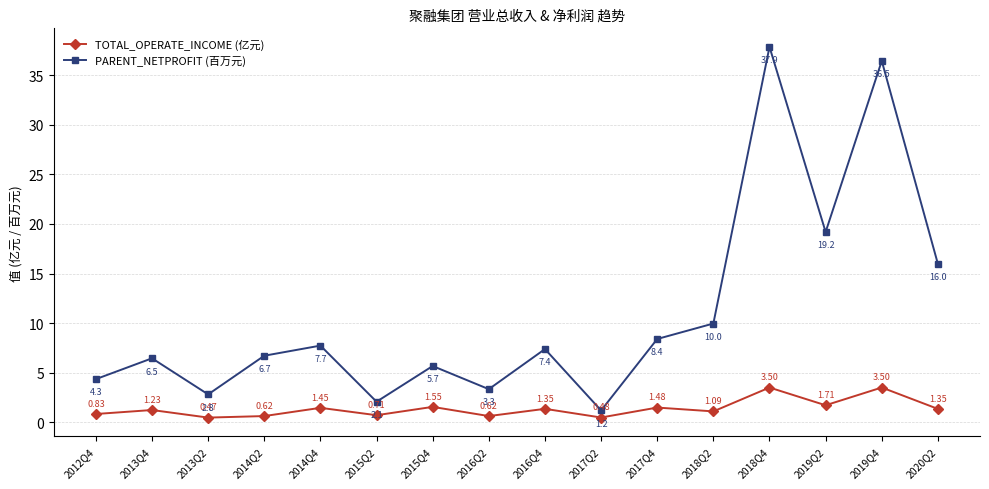

Where is the first local minimum for PARENT_NETPROFIT (百万元)?

2013Q2